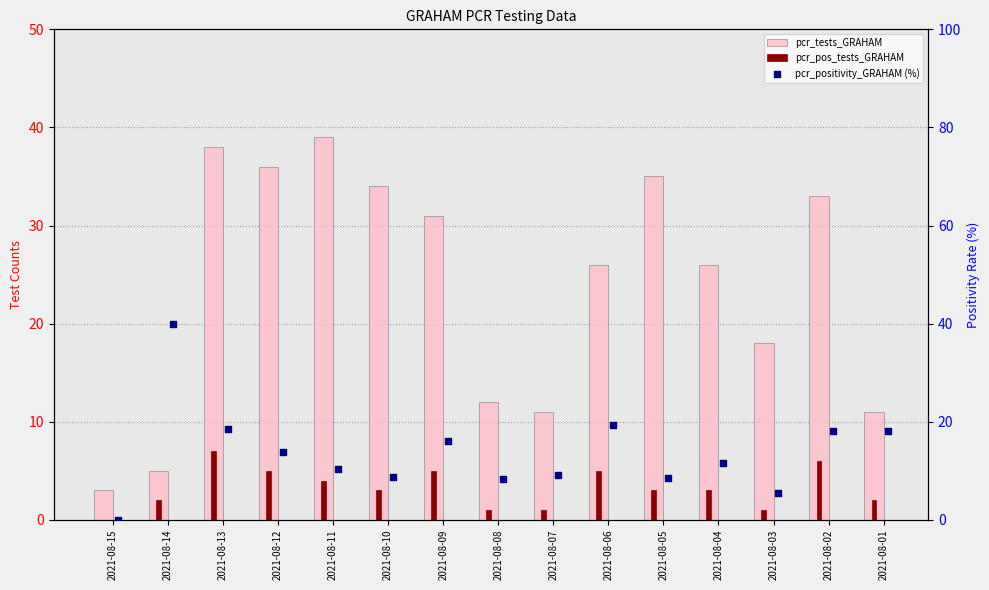

At how many categories does at least one series exceed 22?

10